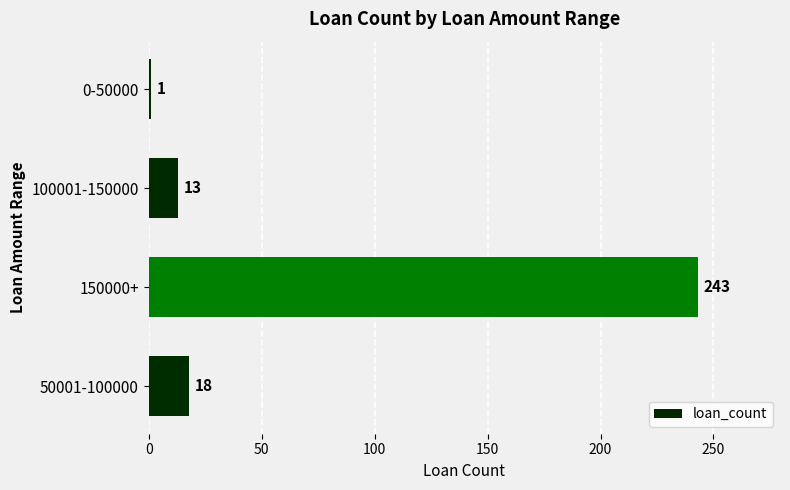

Count the number of data series in this chart.

1